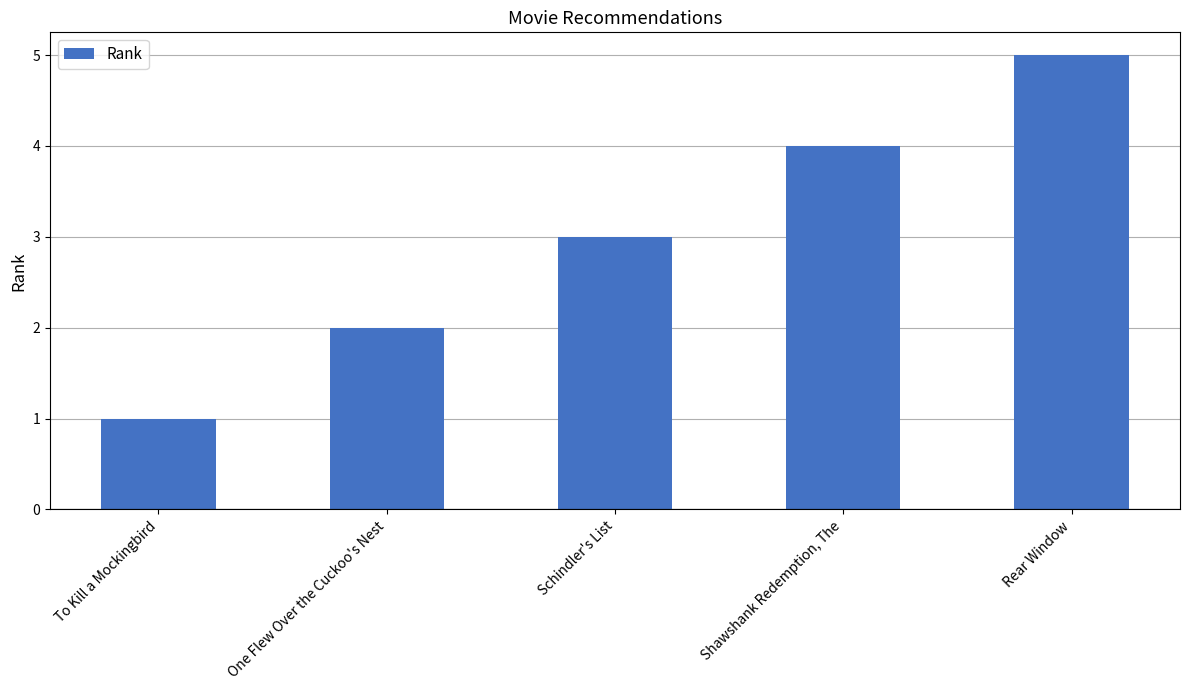

Which category has the highest value across all series?

Rear Window